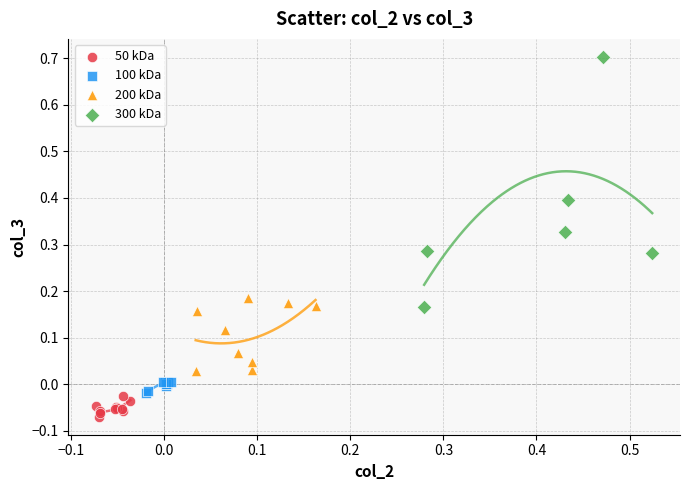

Which series has the widest spread of Y values?

300 kDa